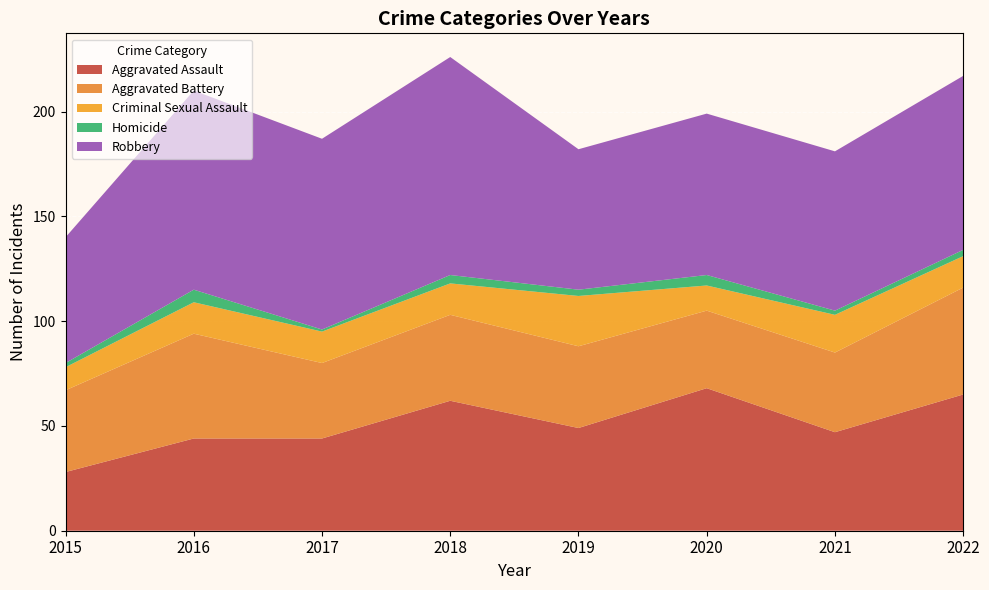

Reading left to right, transcribe all the data shown in this chart.

Aggravated Assault: 2015=28	2016=44	2017=44	2018=62	2019=49	2020=68	2021=47	2022=65
Aggravated Battery: 2015=39	2016=50	2017=36	2018=41	2019=39	2020=37	2021=38	2022=51
Criminal Sexual Assault: 2015=11	2016=15	2017=15	2018=15	2019=24	2020=12	2021=18	2022=15
Homicide: 2015=2	2016=6	2017=1	2018=4	2019=3	2020=5	2021=2	2022=3
Robbery: 2015=60	2016=95	2017=91	2018=104	2019=67	2020=77	2021=76	2022=83